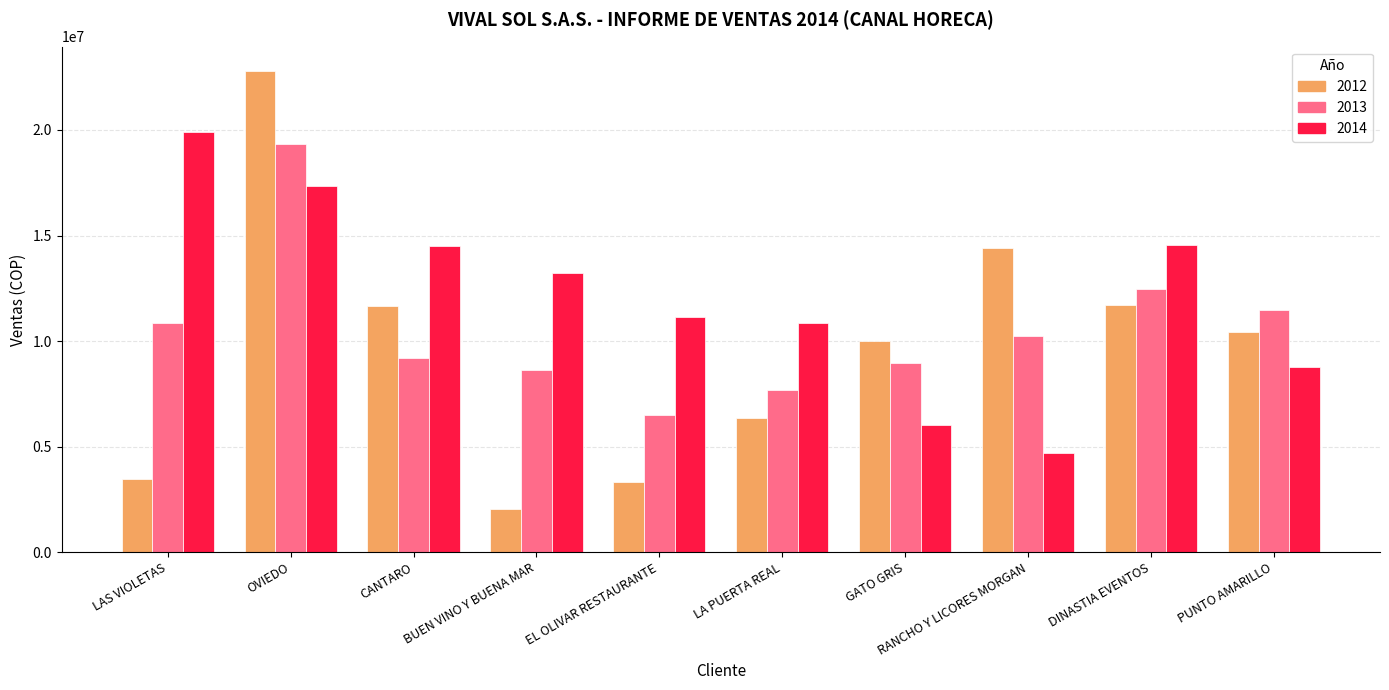

What is the difference between the highest and lowest values at EL OLIVAR RESTAURANTE?

7822531